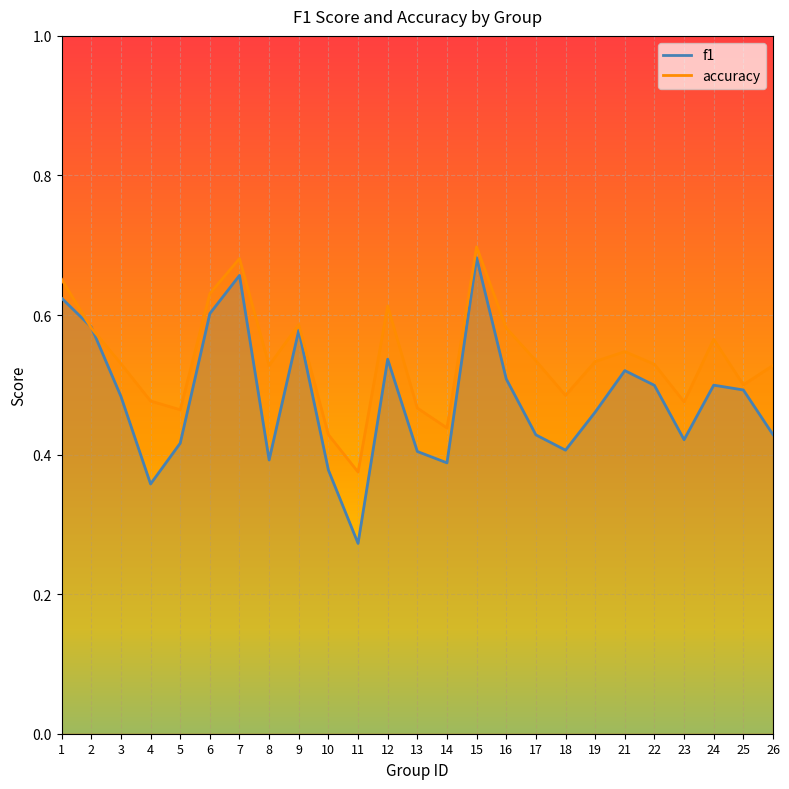

What is the difference between the highest and lowest values at 4?

0.1